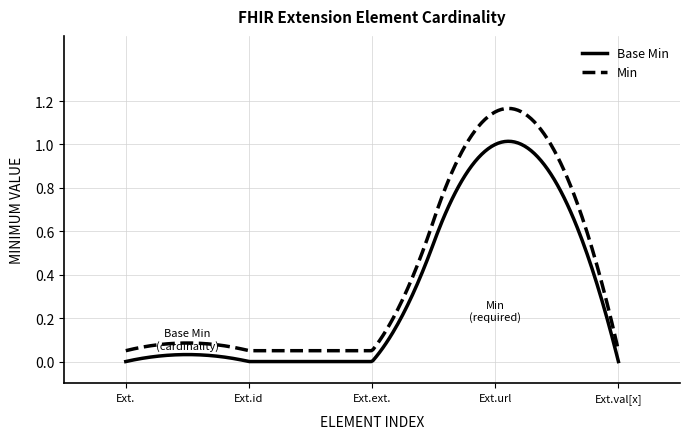

Rank the series by their average value, from lowest to highest.

Base Min, Min